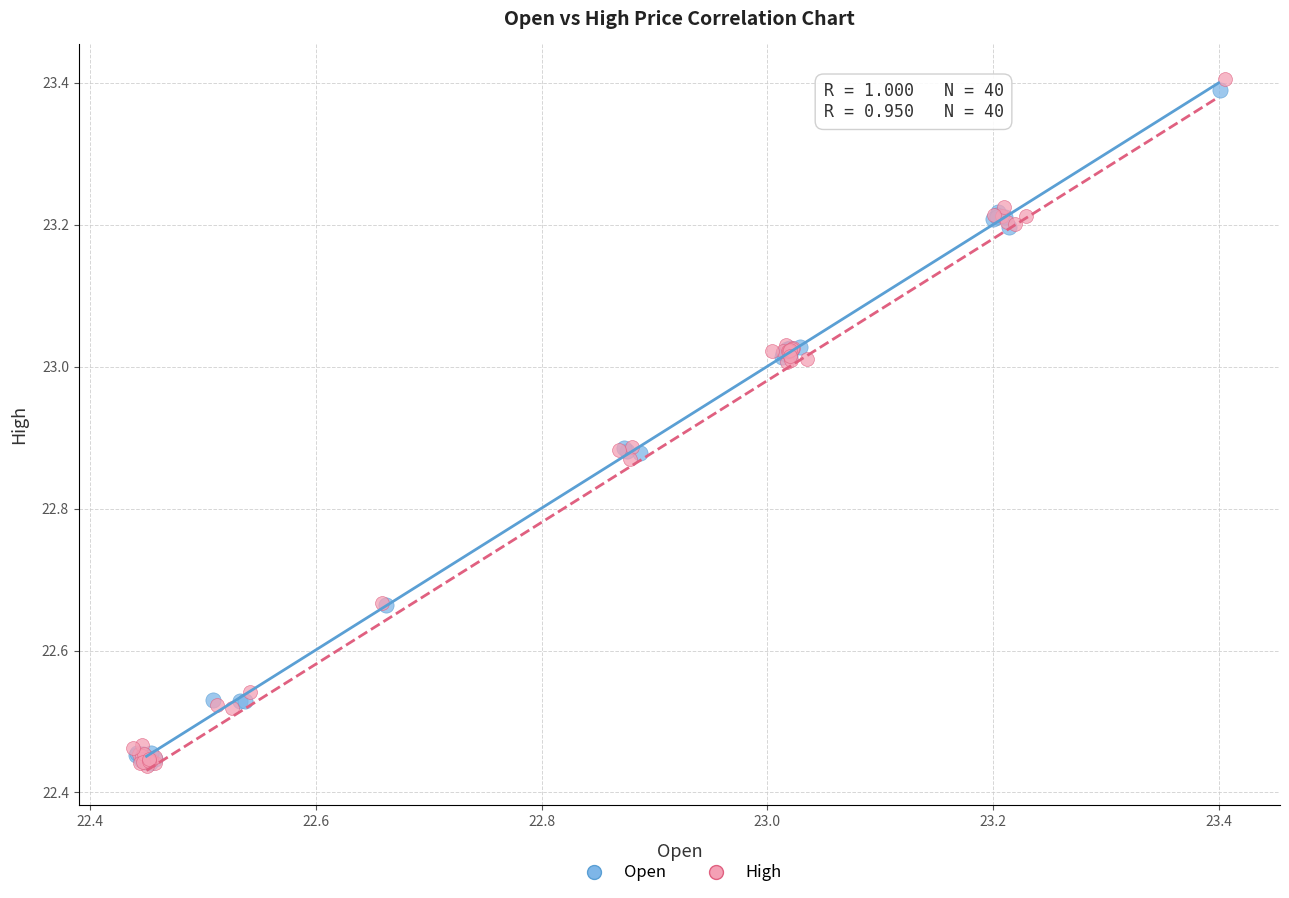

Which series has the widest spread of Y values?

High